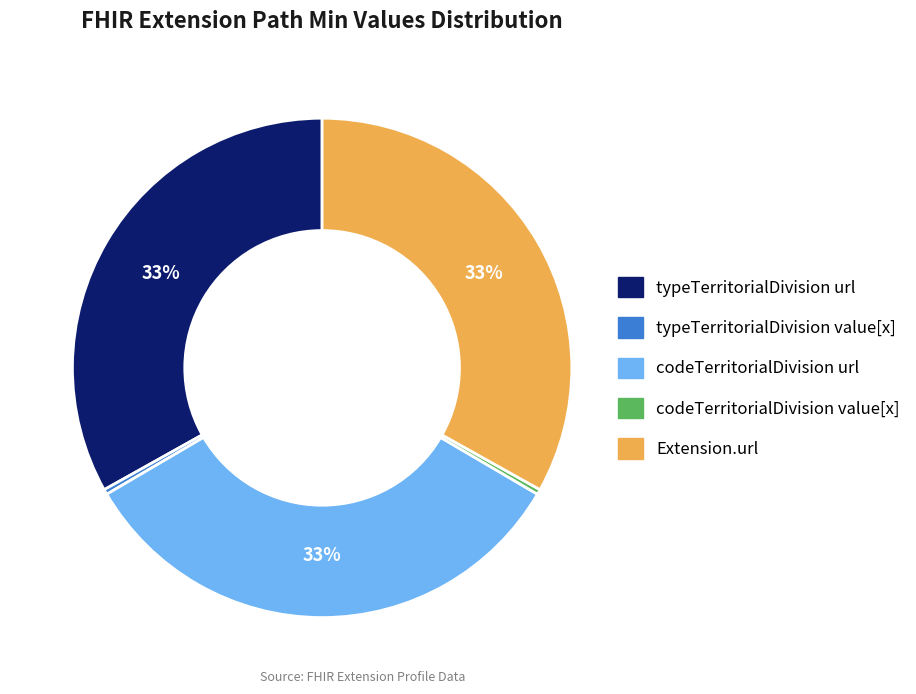

True or false: typeTerritorialDivision value[x] accounts for 0% of the total.

True